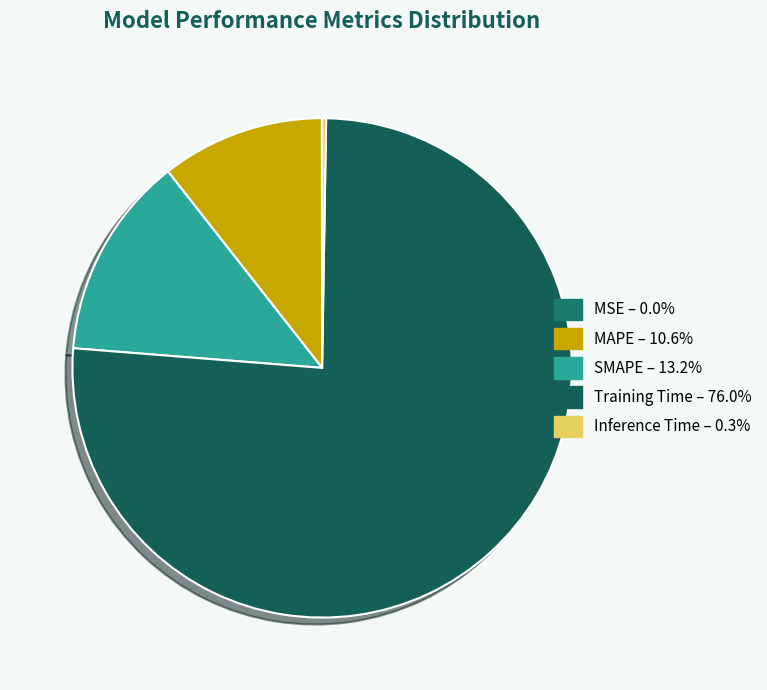

What is the smallest slice in the pie chart?

MSE